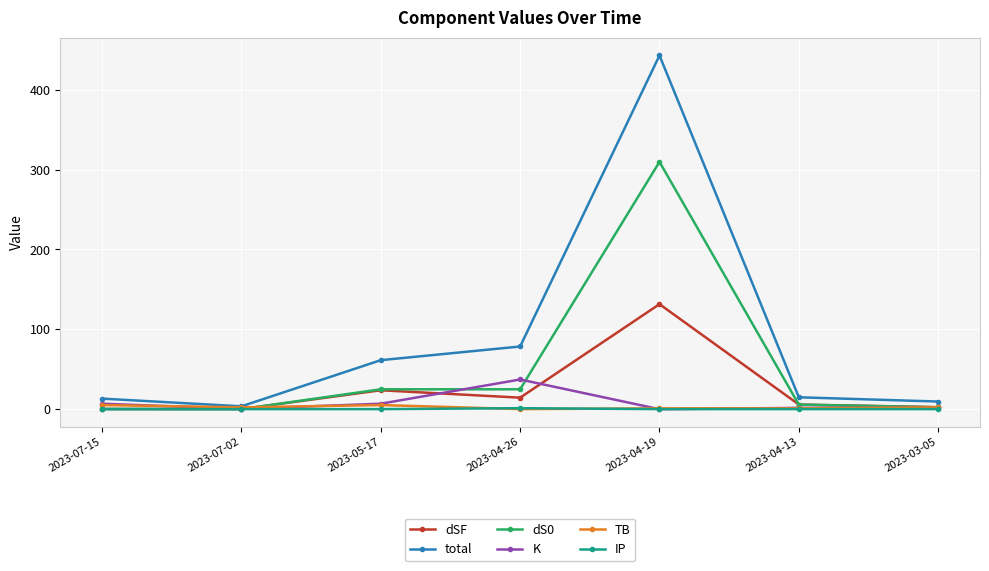

After their last crossing, which series has the higher values: K or TB?

TB